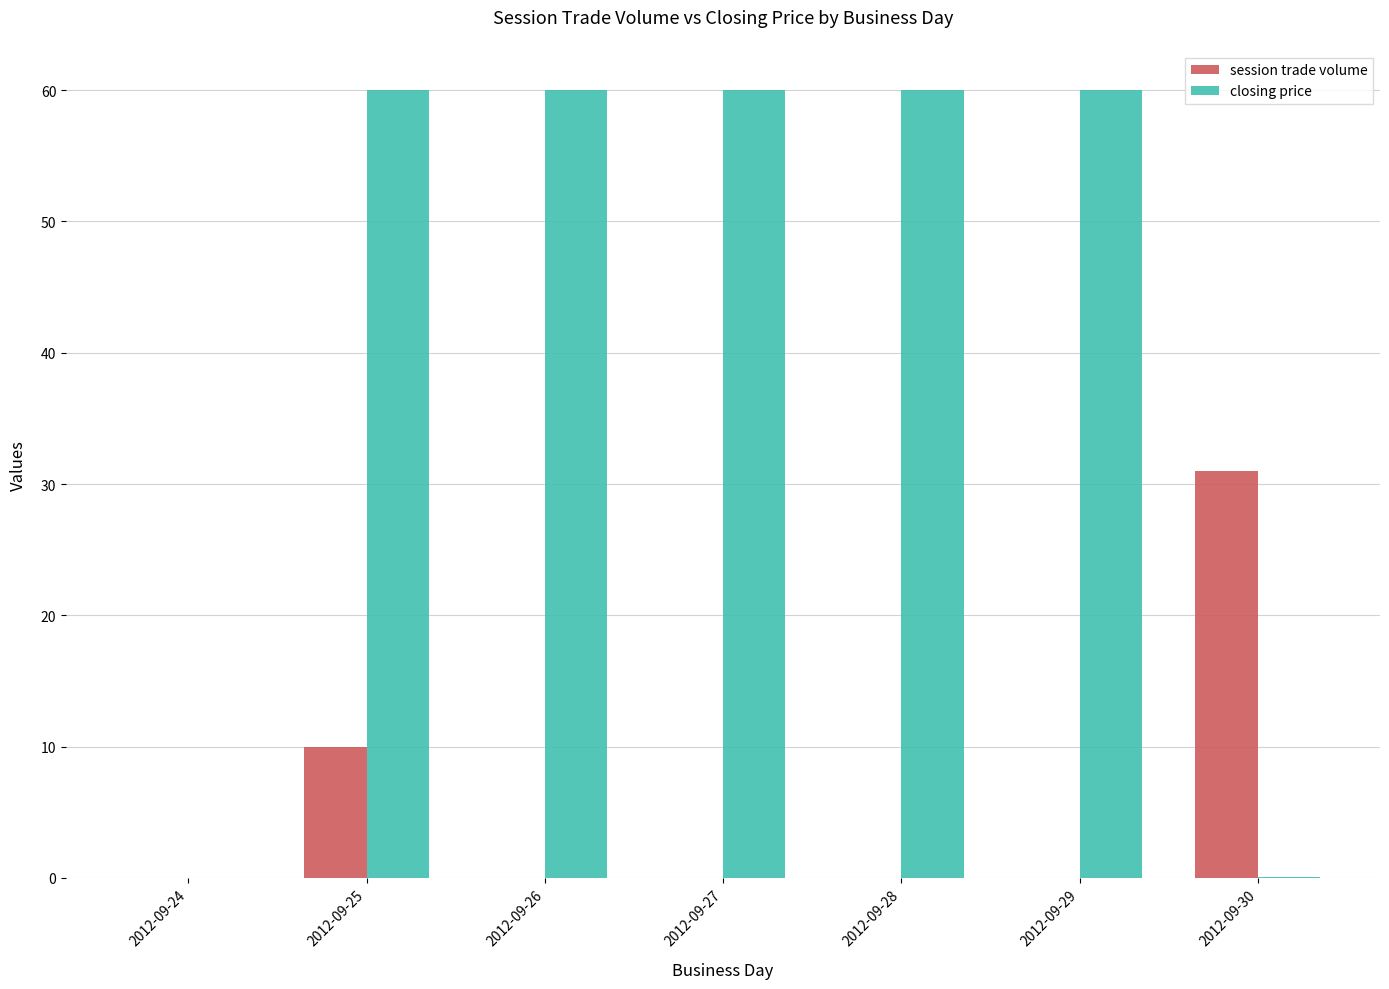

What is the maximum value shown in the chart?

60.0